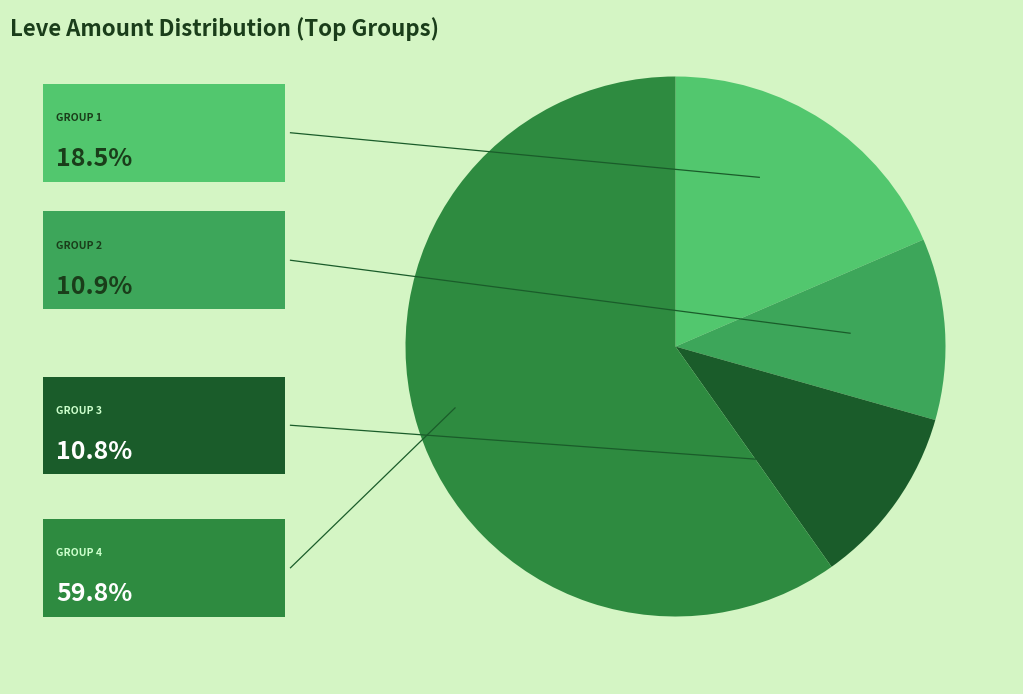

Is there any slice that represents more than half of the pie?

Yes